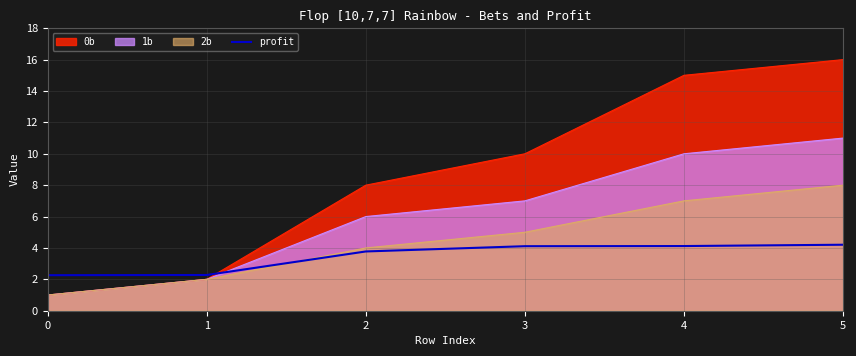

Reading left to right, transcribe all the data shown in this chart.

0=2.3	1=2.3	2=3.8	3=4.1	4=4.1	5=4.2